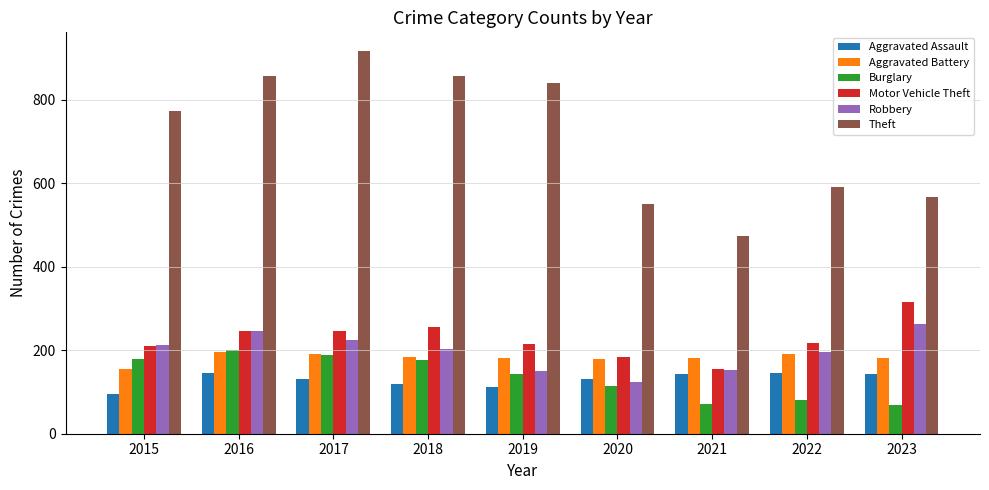

True or false: Aggravated Battery has a value of 180 at 2020.

True